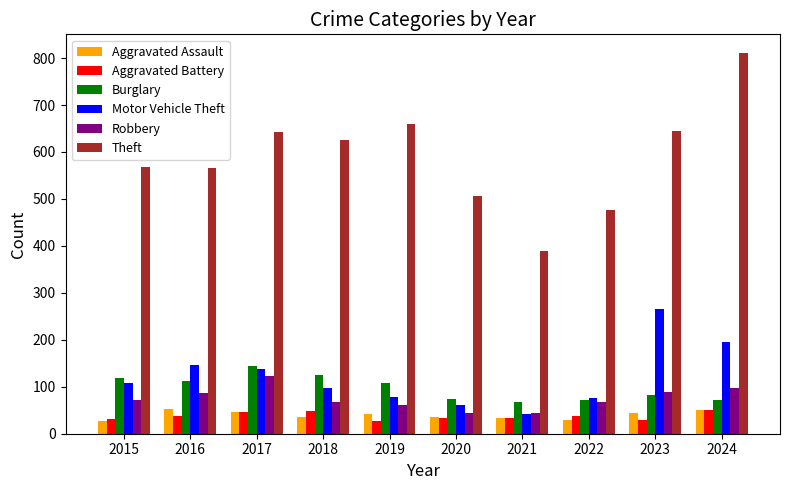

Which series has the largest range (max minus min)?

Theft